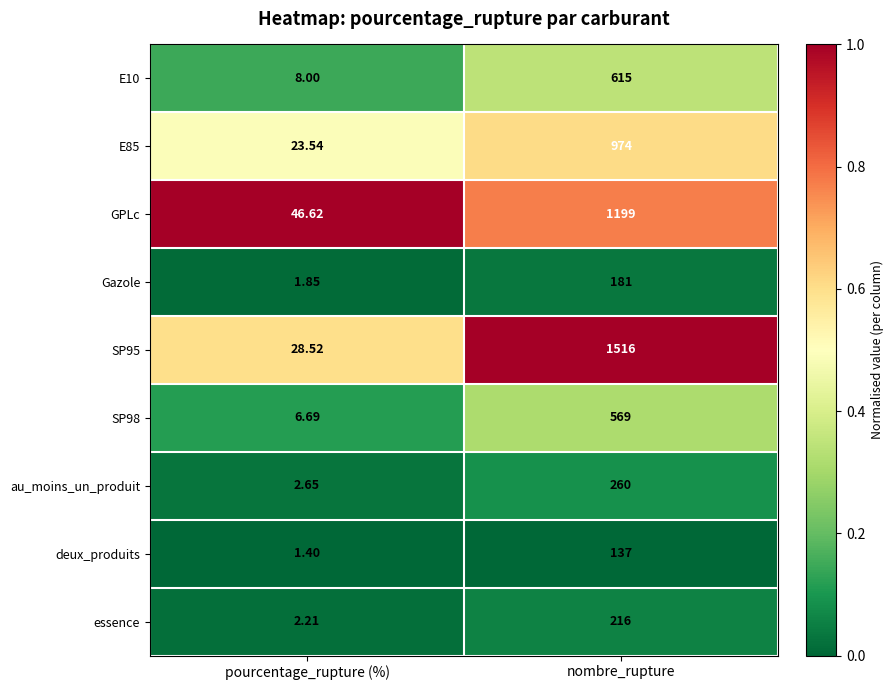

Which label corresponds to the largest value in the chart?

nombre_rupture